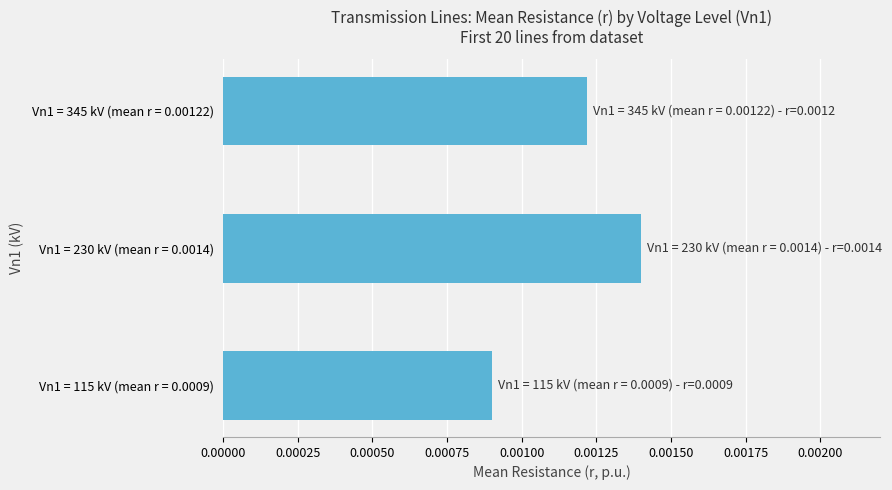

How many values are between 0 and 1?

3